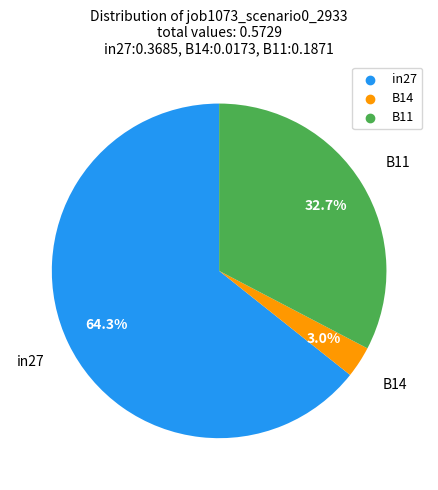

Count the number of slices in the pie.

3